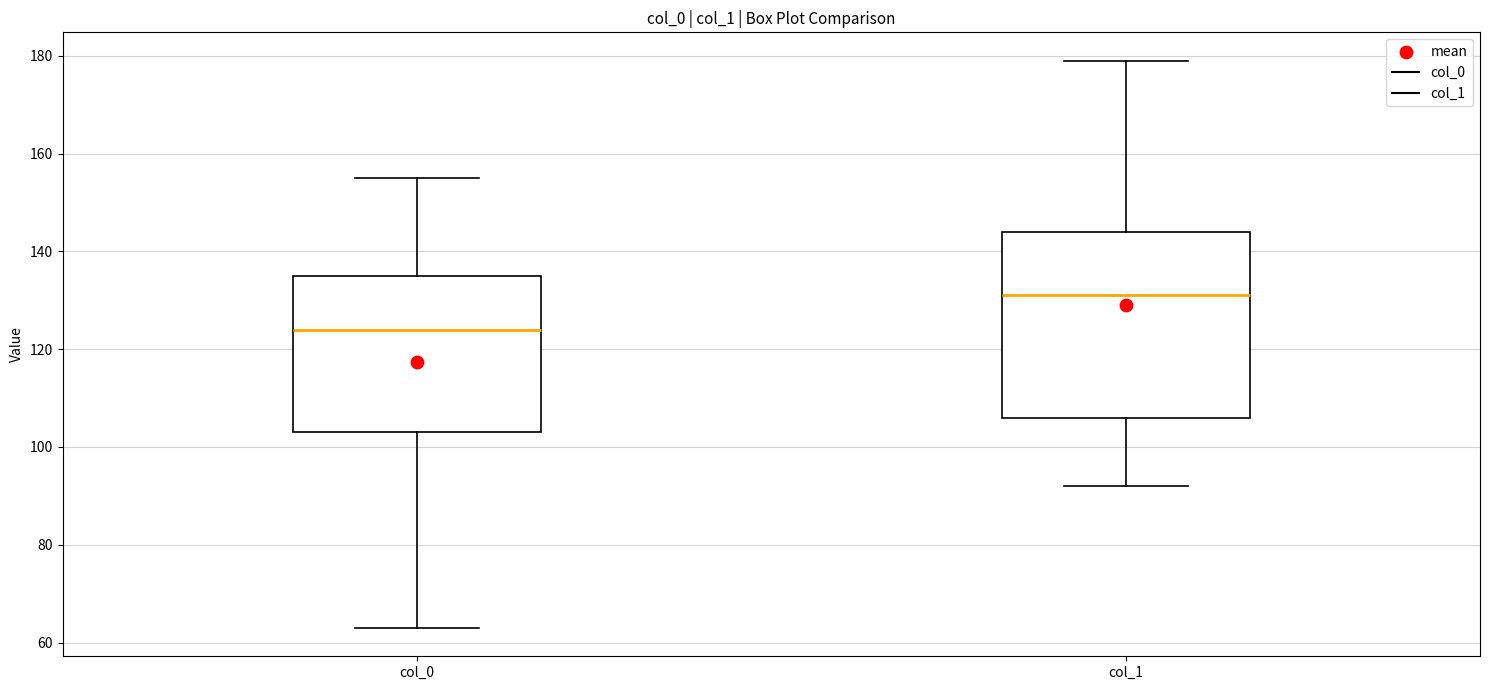

Reading left to right, read every box against the y-axis: the position of its median line, the range the box covers, and the ends of its whiskers. The values are not printed on the chart, so give them approximately, as read against the axis.

col_0: median 124, box 104 to 136, whiskers 64 to 156
col_1: median 132, box 106 to 144, whiskers 92 to 180